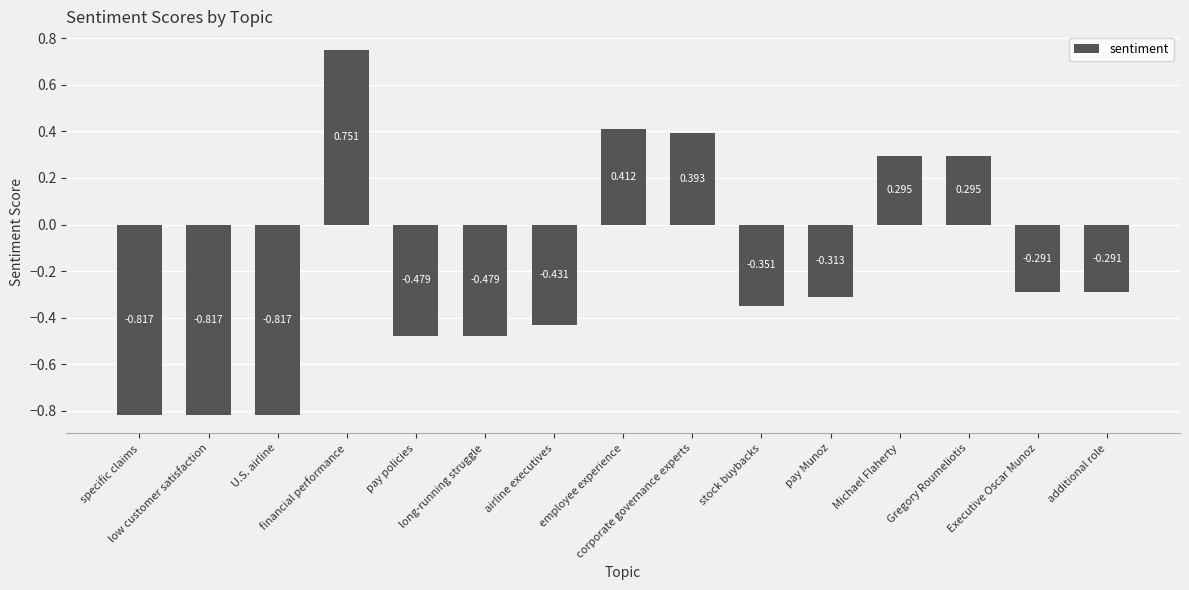

What is the sum of the values at additional role and specific claims?

-1.1